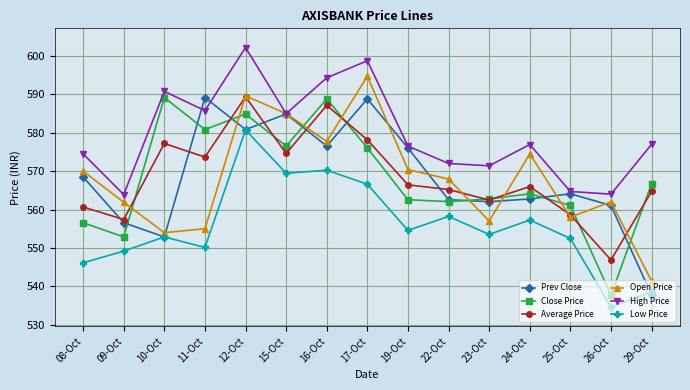

What is the label of the 9th point from the right?

16-Oct